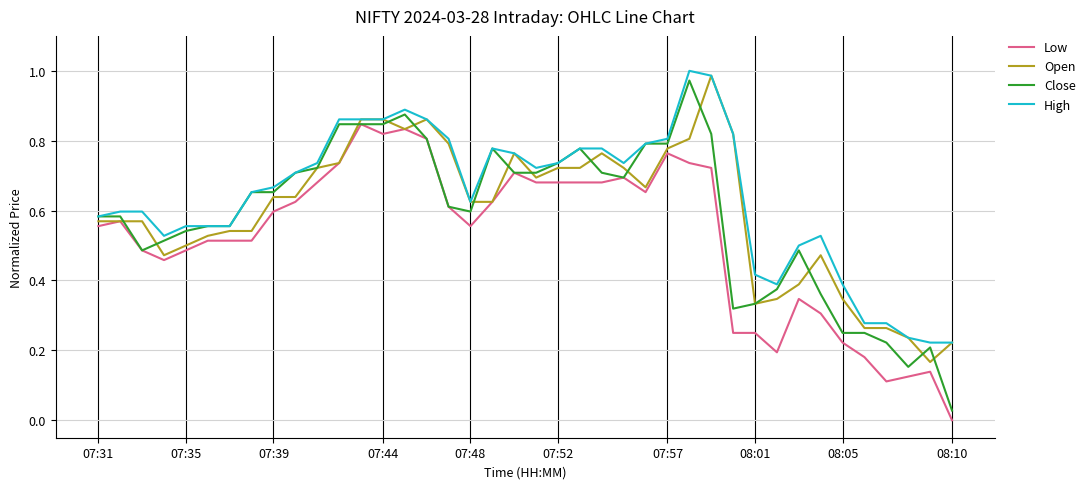

Which series has the largest range (max minus min)?

Close